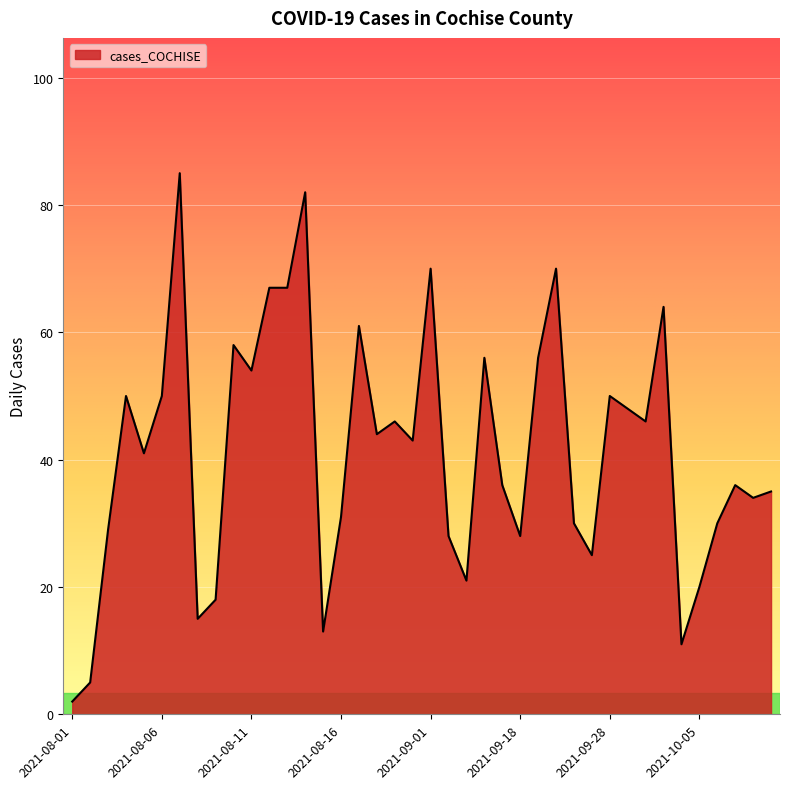

What is the greatest value displayed?

85